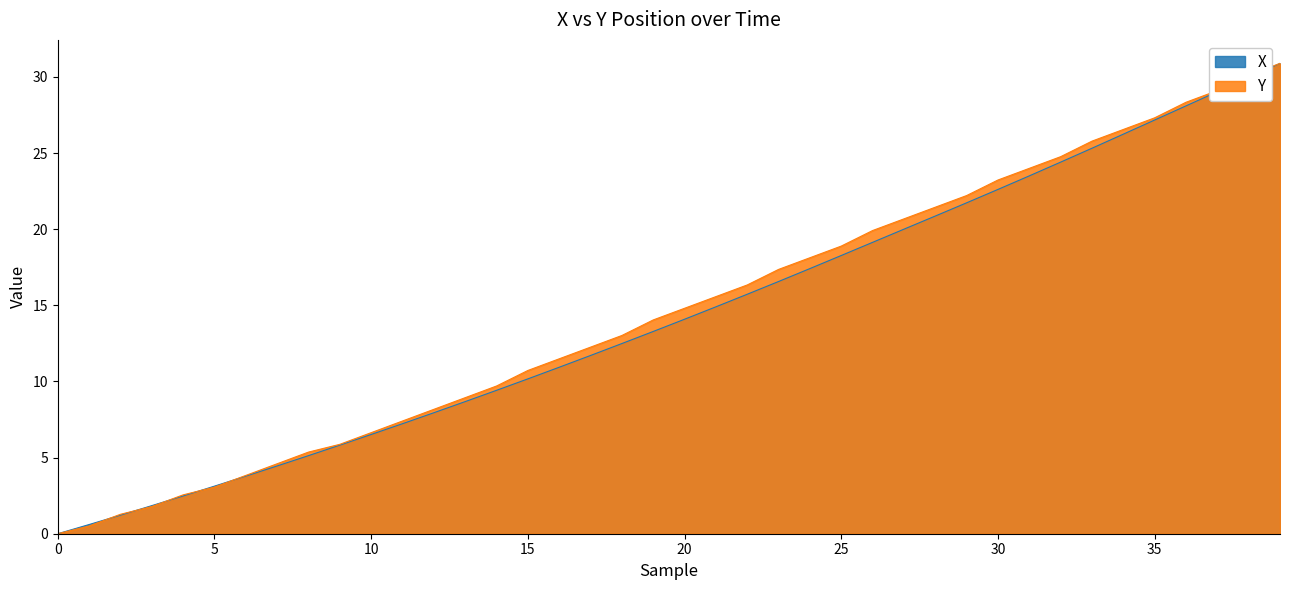

What is the value of the X point at the 17th from the left?

10.9